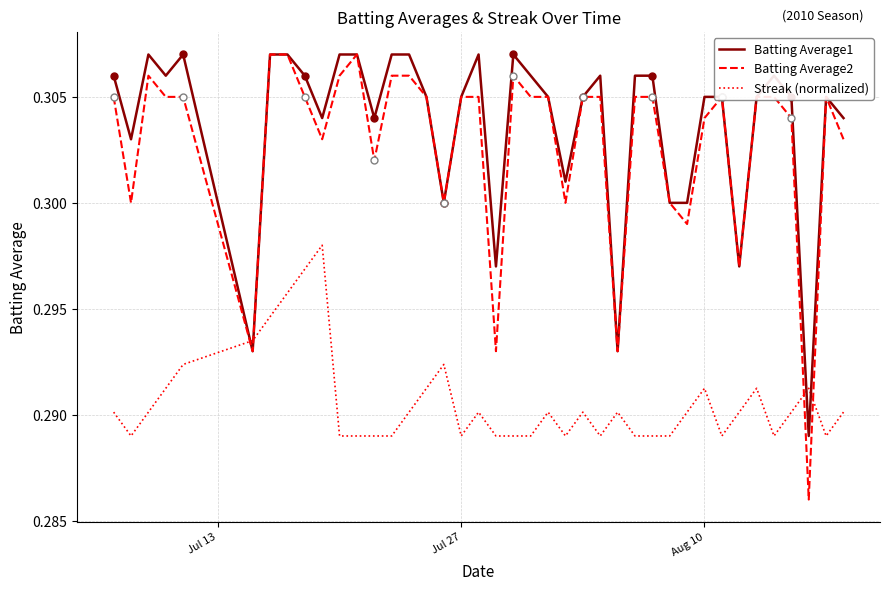

How many intersections are there between Batting Average1 and Streak (normalized)?

4